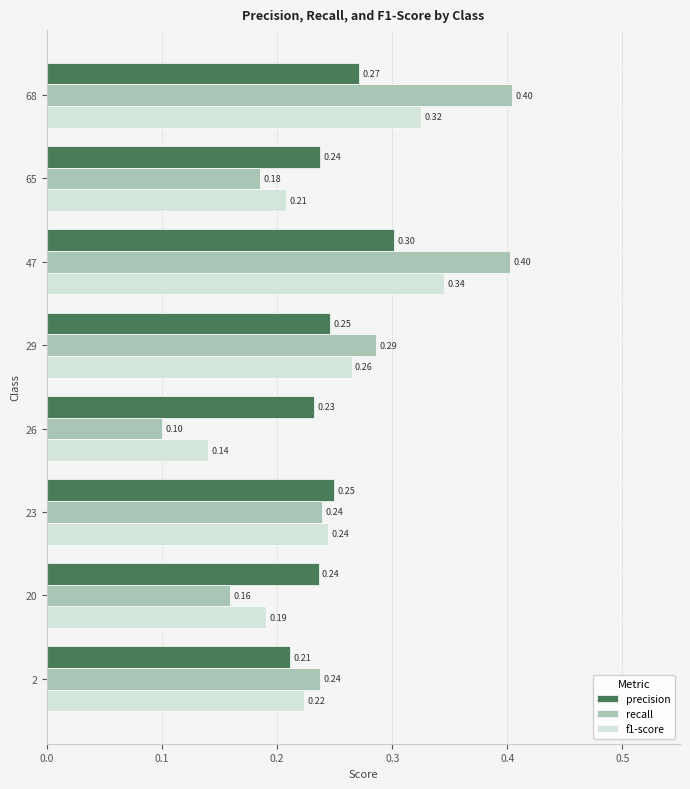

Rank the series by their maximum value, from lowest to highest.

precision, f1-score, recall